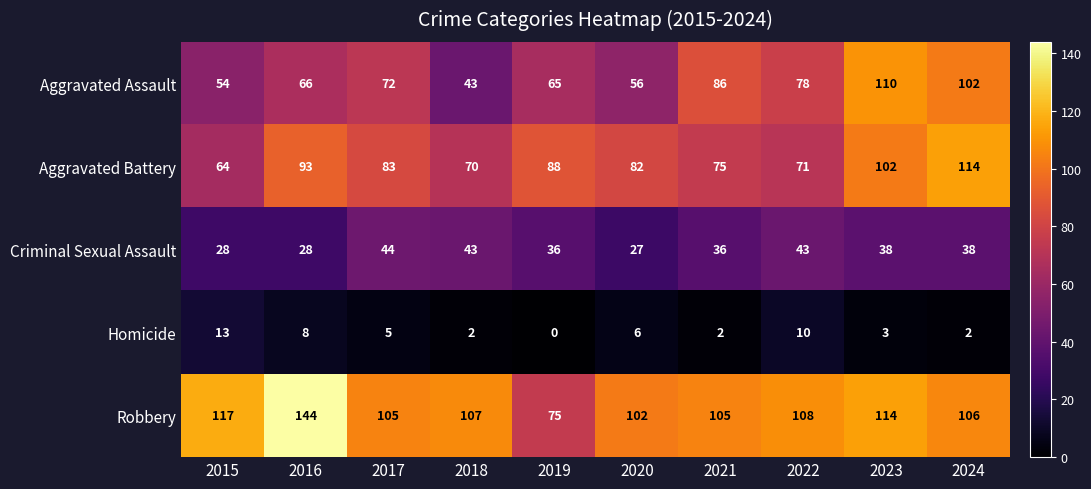

Read the Robbery value at 2022.

108